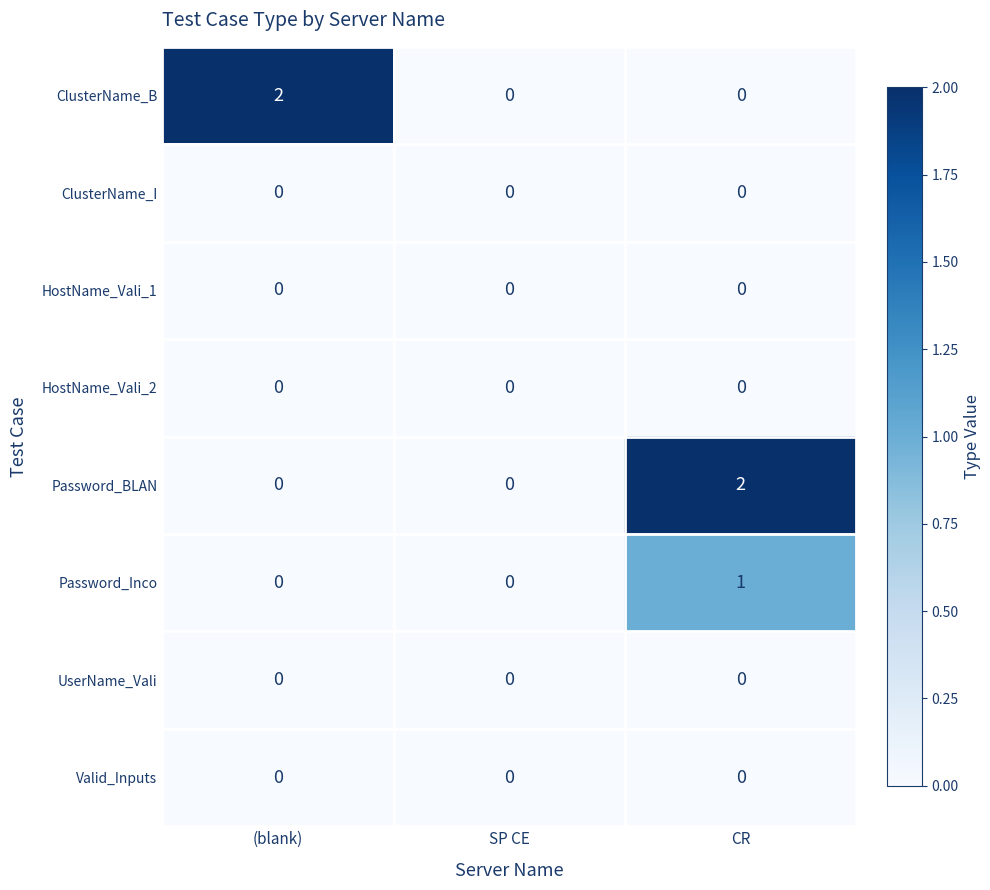

At which category is the sum across all series the highest?

CR